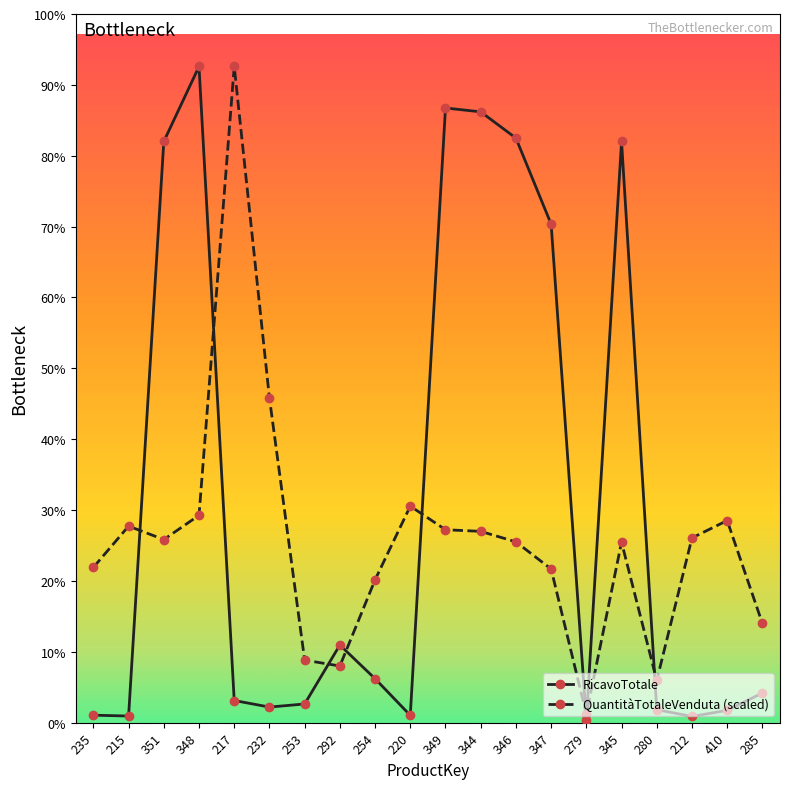

Reading left to right, transcribe all the data shown in this chart.

RicavoTotale: 235=13670.2	215=12105.2	351=1059913.8	348=1196701.9	217=40440.1	232=28464.3	253=34108.8	292=141635.1	254=80197.8	220=13338.1	349=1121034.7	344=1114004.8	346=1066133.0	347=909155.7	279=4643.1	345=1060013.0	280=23728.3	212=11387.2	410=22473.8	285=54109.7
QuantitàTotaleVenduta: 235=283193.6	215=358472.9	351=333977.2	348=378188.9	217=1196701.9	232=592077.7	253=114113.9	292=103359.7	254=260490.3	220=394917.6	349=351900.8	344=348913.6	346=329795.0	347=280206.3	279=15533.8	345=329197.6	280=77071.7	212=336964.5	410=368629.6	285=181028.8